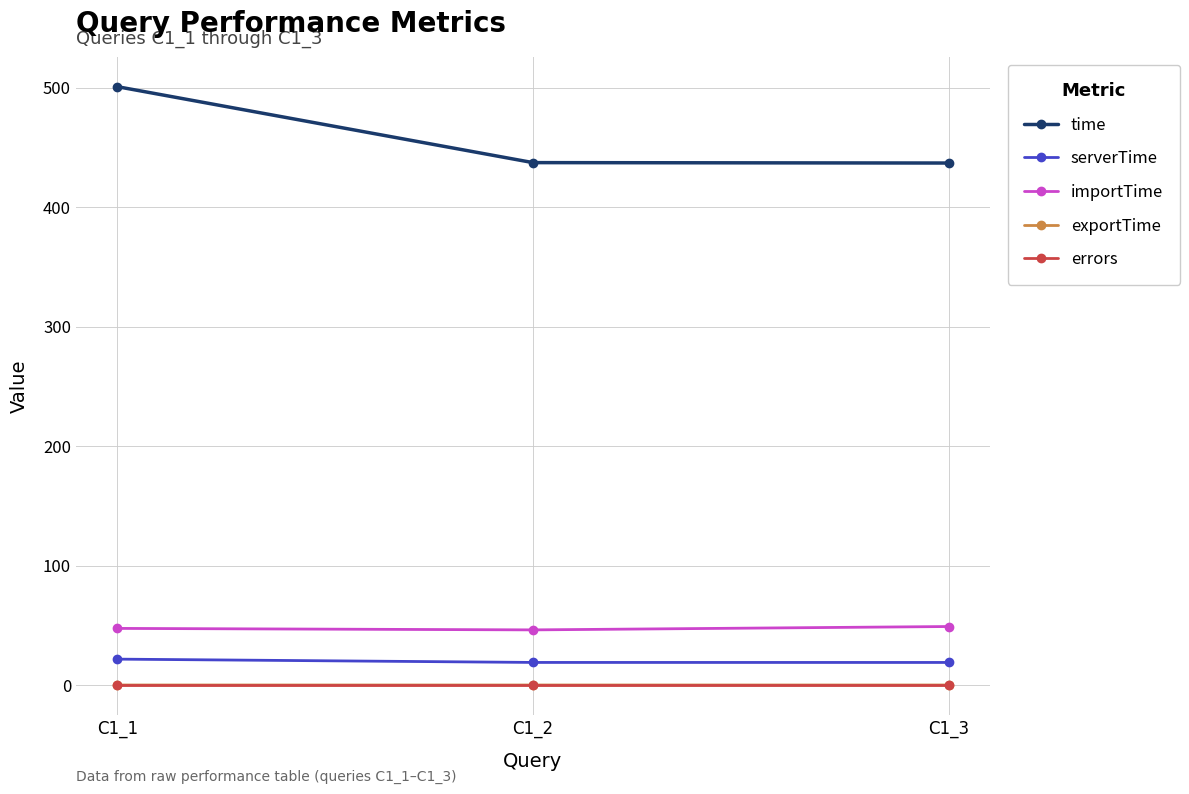

What is the difference between the highest and lowest values at C1_1?

500.8